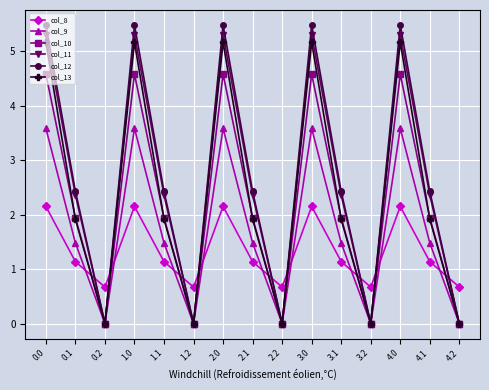

What is the difference between the highest and lowest values at 0.2?

0.7